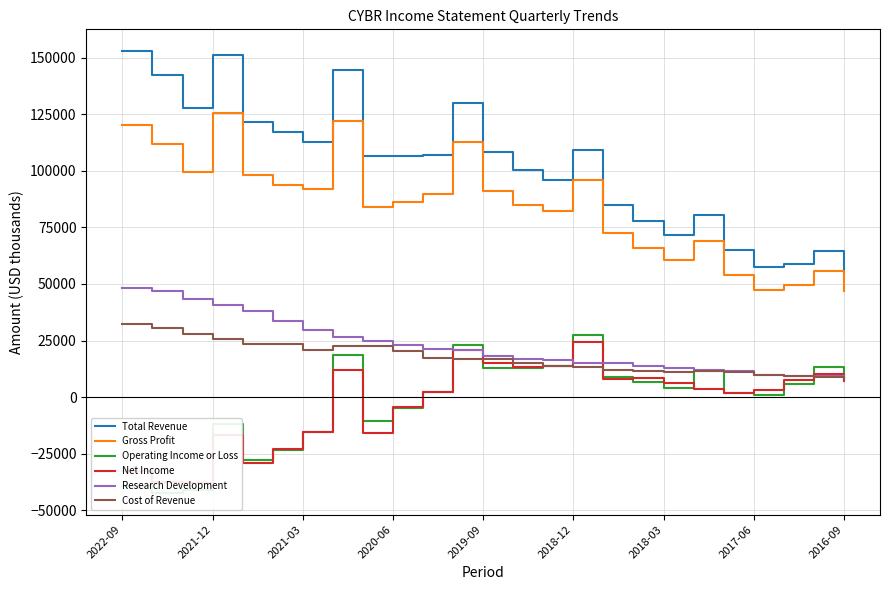

What is the maximum value shown in the chart?

152700